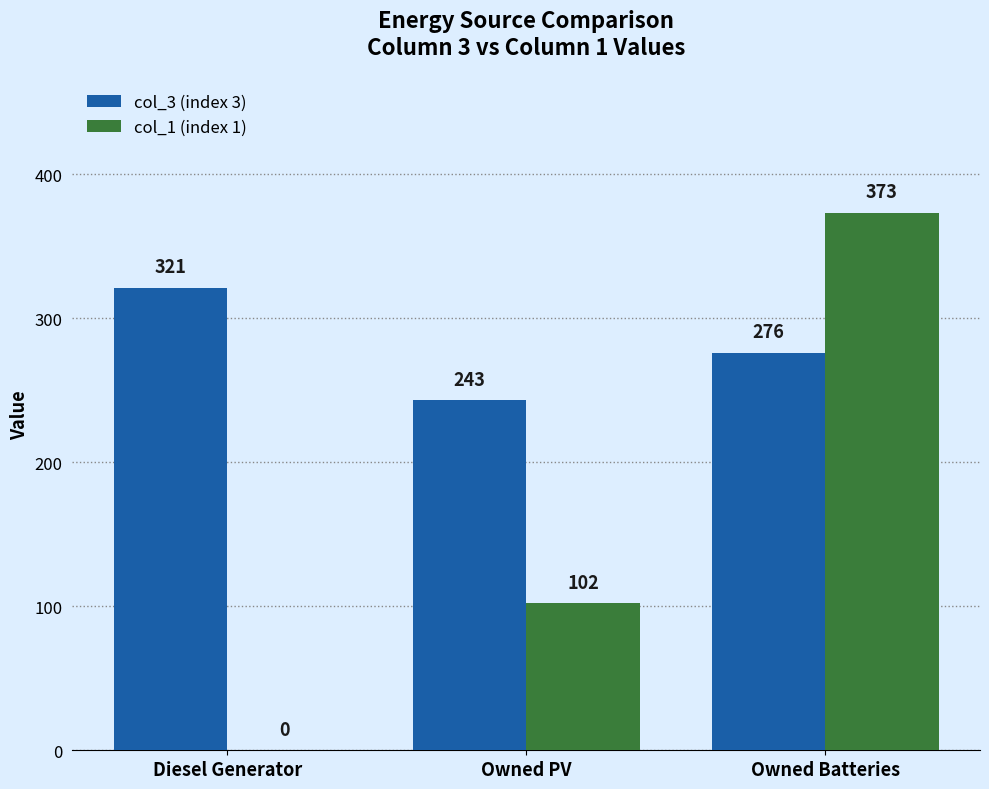

At which category is the sum across all series the highest?

Owned Batteries